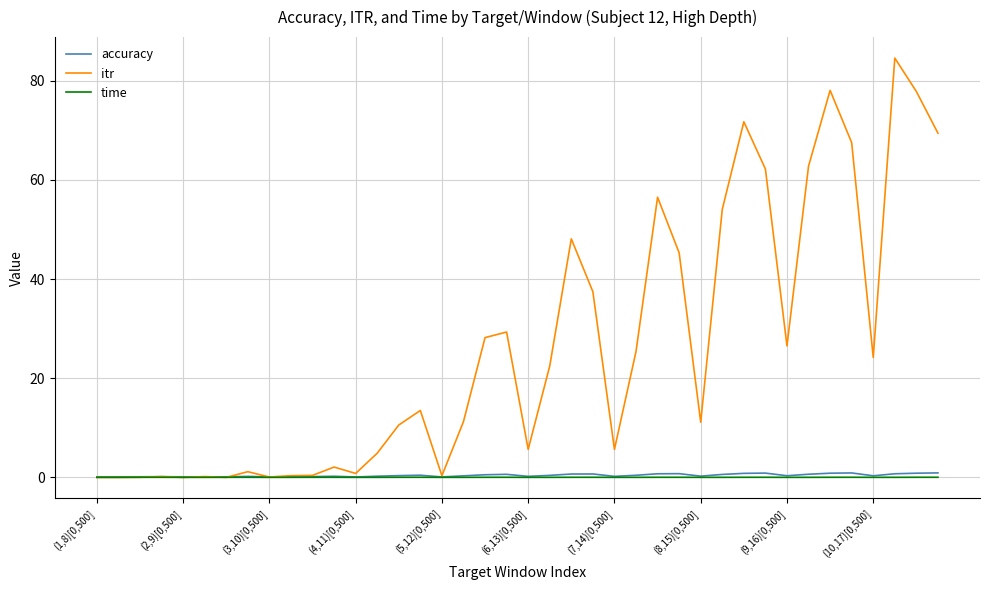

What is the maximum value for accuracy?

0.9